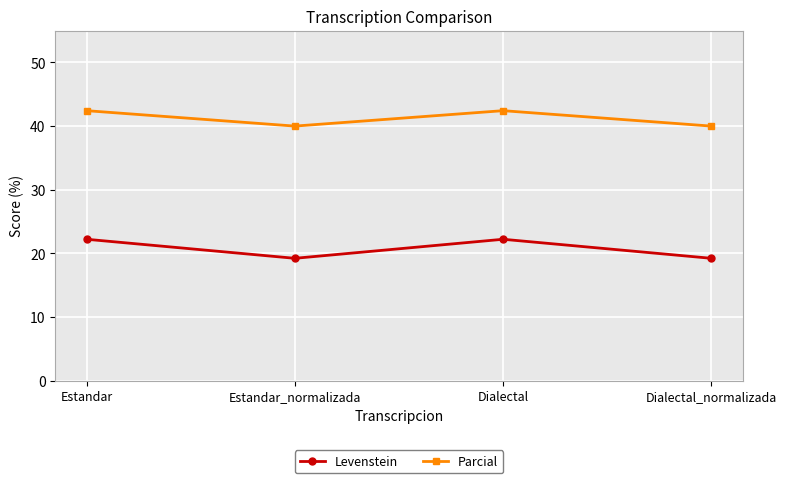

Reading right to left, what are all the values shown in this chart?

Levenstein: Dialectal_normalizada=19.2	Dialectal=22.2	Estandar_normalizada=19.2	Estandar=22.2
Parcial: Dialectal_normalizada=40.0	Dialectal=42.4	Estandar_normalizada=40.0	Estandar=42.4